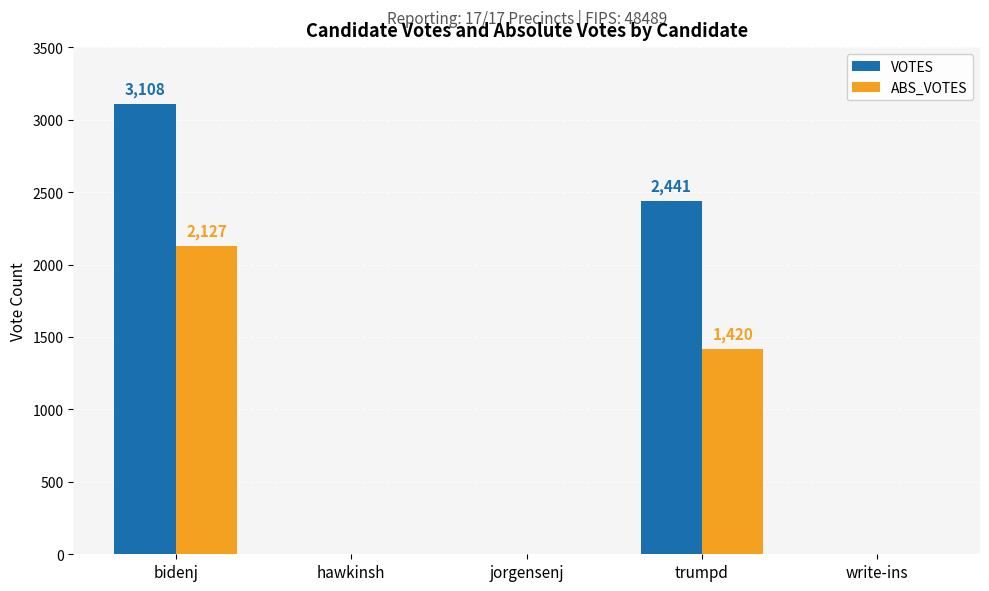

How many ABS_VOTES values are between 0 and 1420?

4